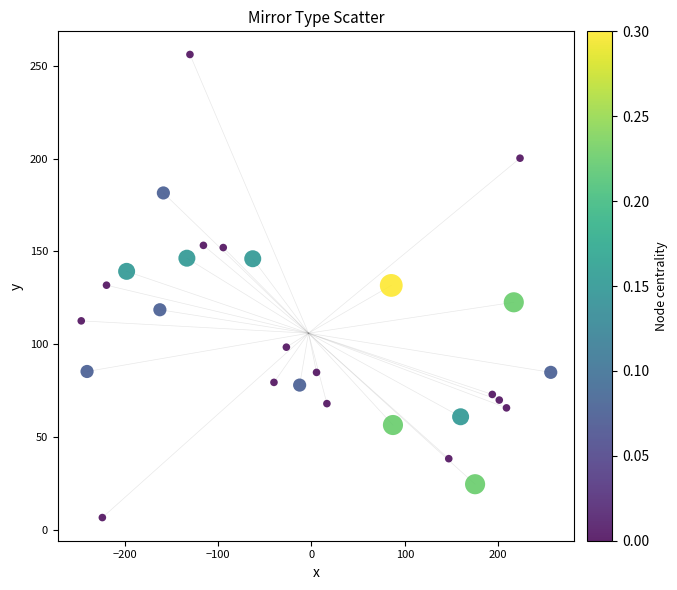

What is the range of Y values (max minus min)?

249.5